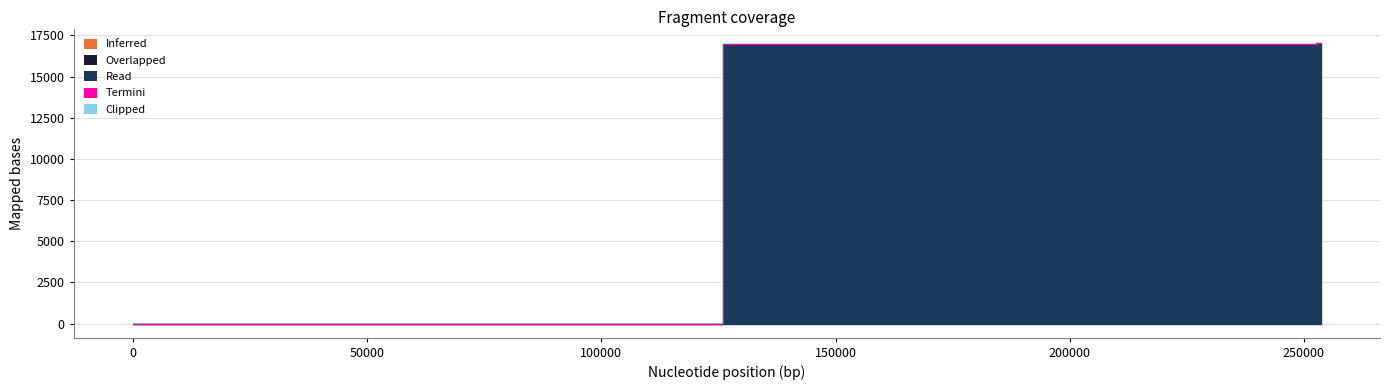

How many values are below 17026?

20